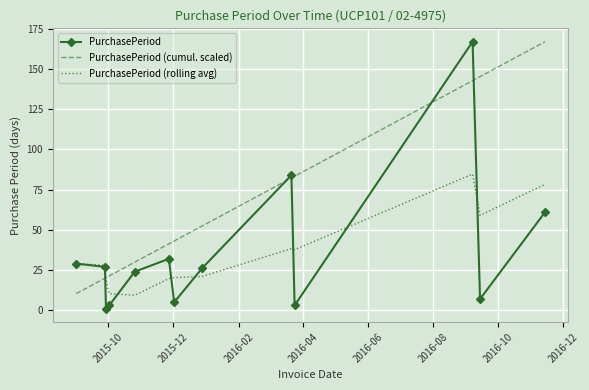

Which series has the largest total across all categories?

PurchasePeriod (cumul. scaled)